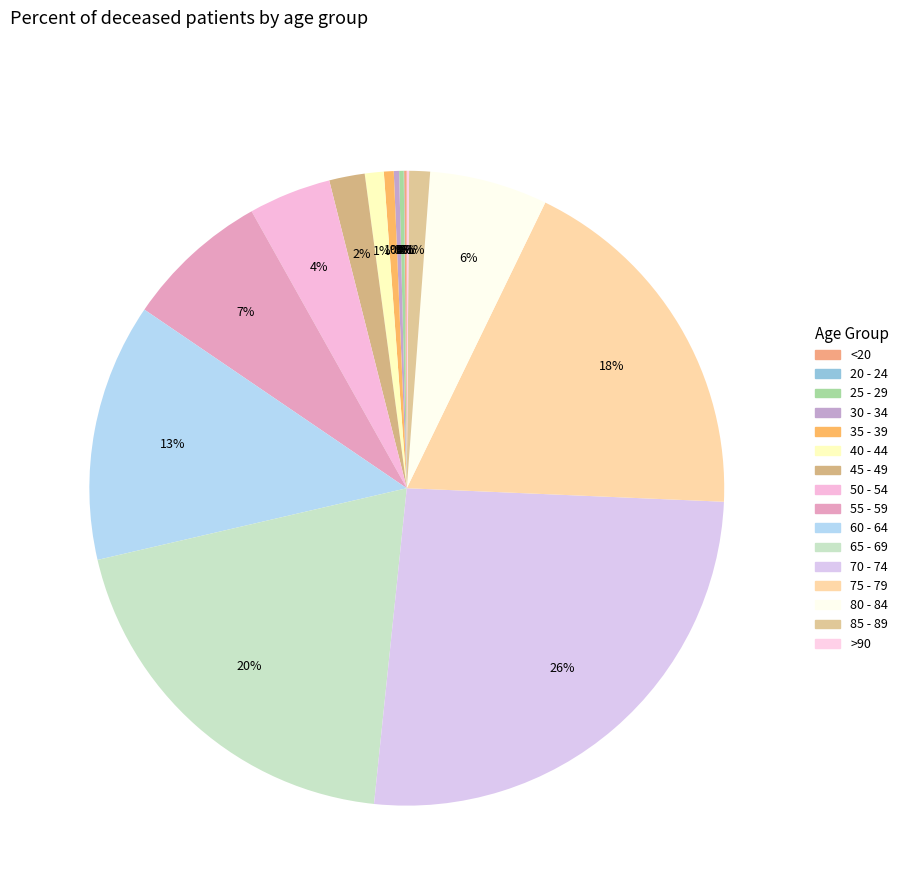

Do >90 and <20 together represent more than half of the pie?

No